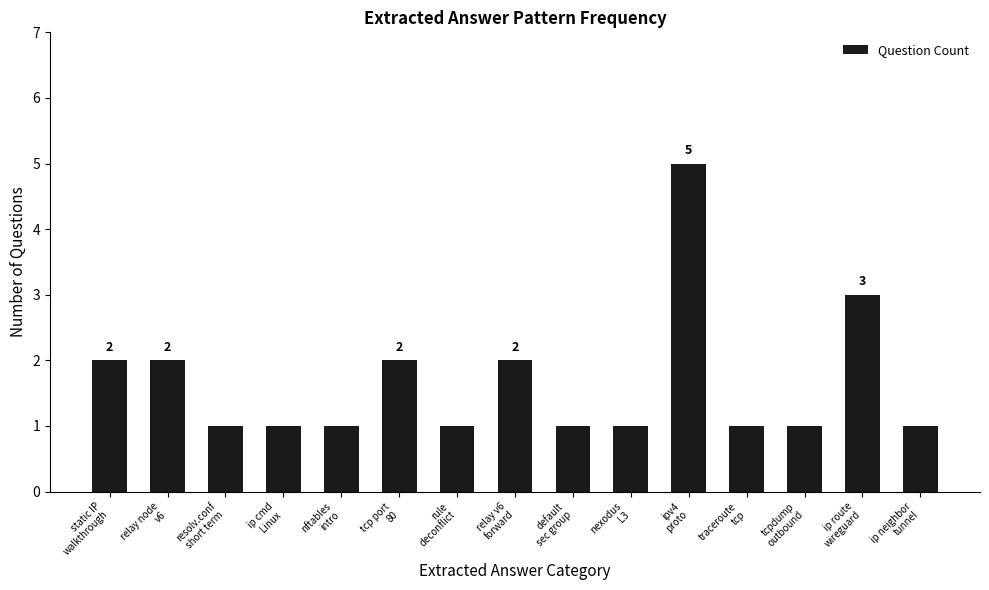

What is the greatest value displayed?

5